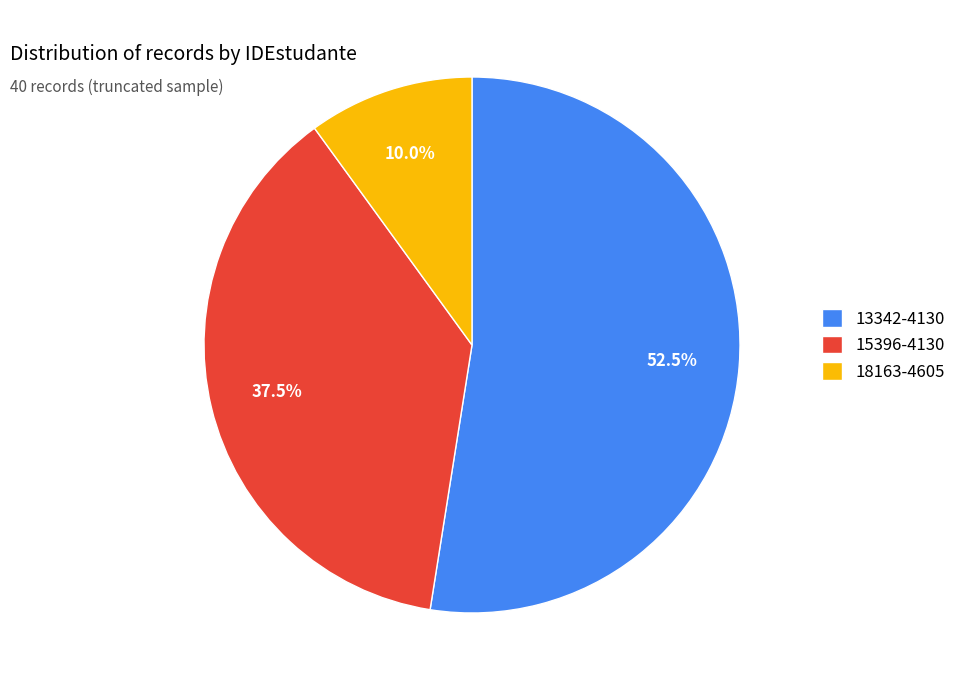

To the nearest percent, what is the average slice percentage?

33%